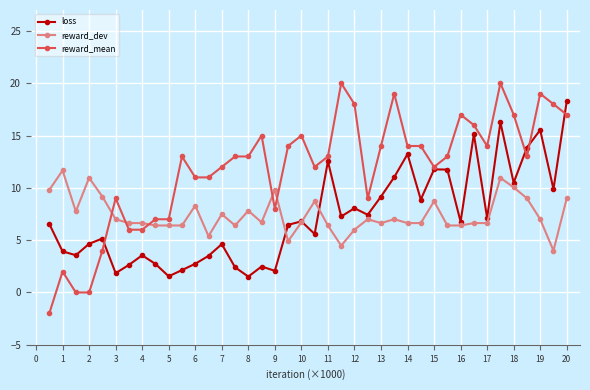

True or false: reward_dev has more than 1 interior local peaks.

True